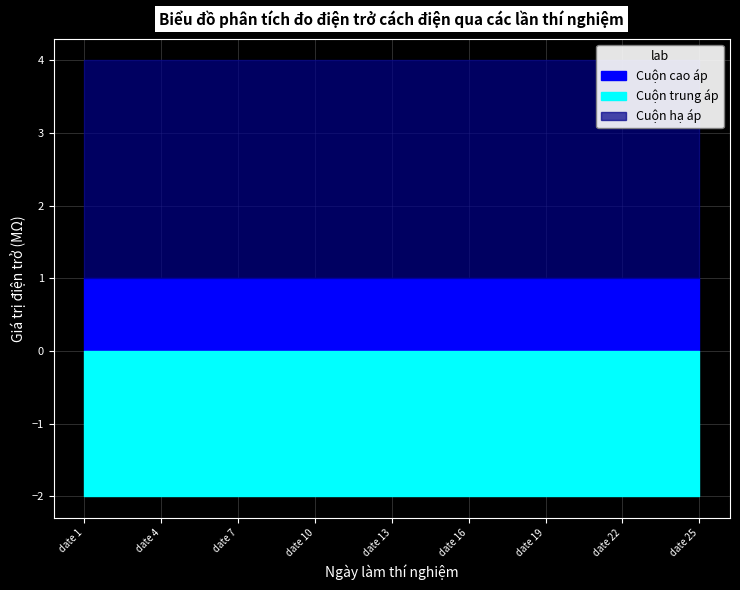

True or false: Cuộn trung áp has a value of 2 at date 7.

True